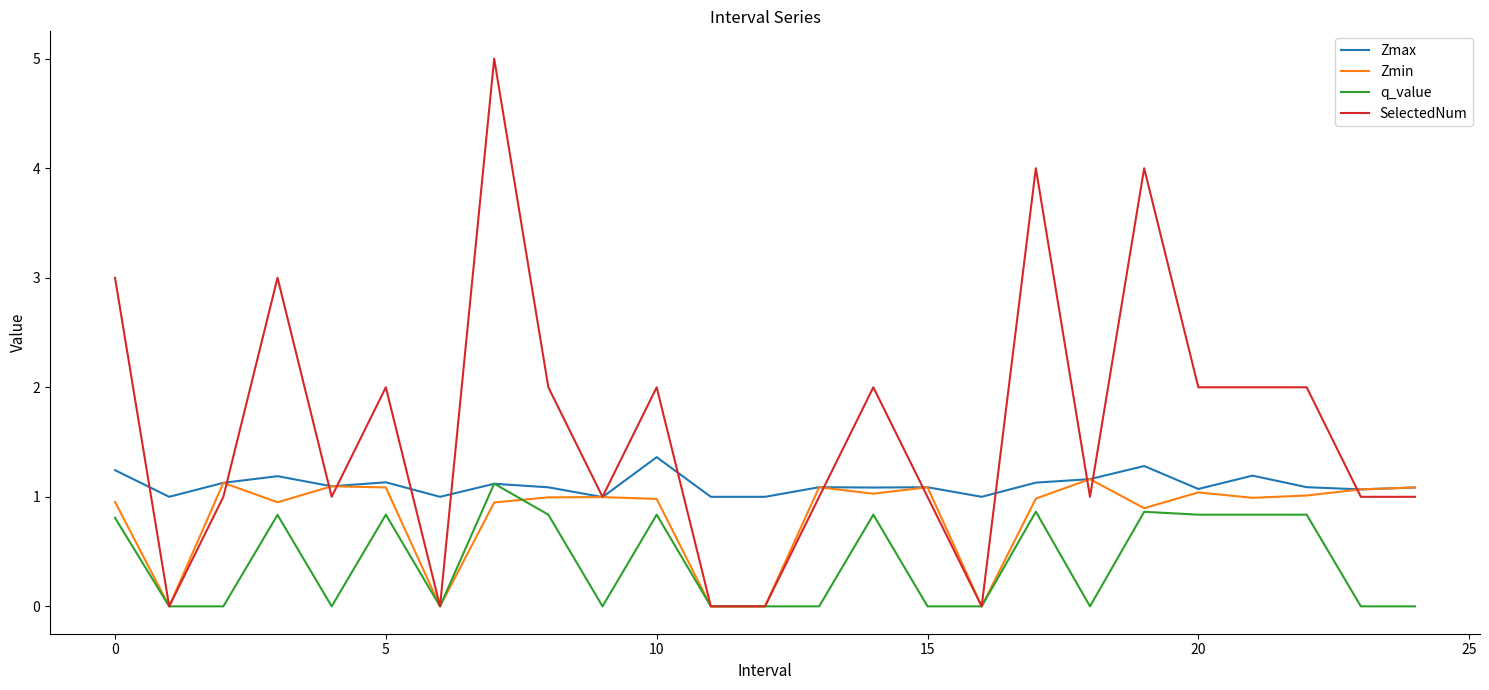

Rank the series by their average value, from lowest to highest.

q_value, Zmin, Zmax, SelectedNum